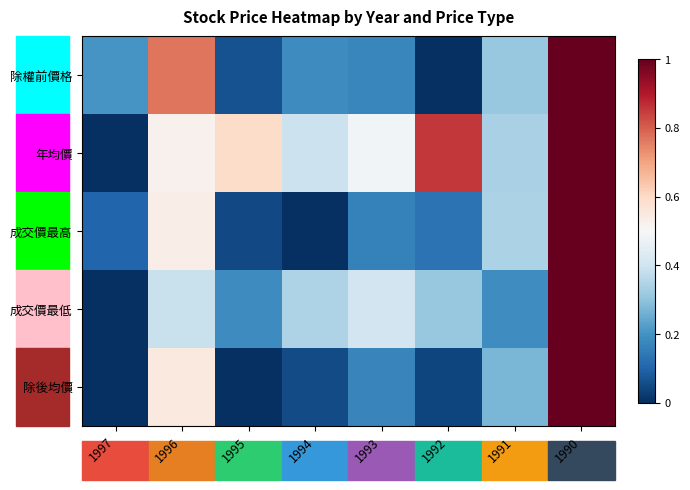

Reading left to right, extract all data points from this chart.

除權前價格: 1997=0.2	1996=0.8	1995=0.1	1994=0.2	1993=0.2	1992=0.0	1991=0.3	1990=1.0
年均價: 1997=0.0	1996=0.5	1995=0.6	1994=0.4	1993=0.5	1992=0.9	1991=0.3	1990=1.0
成交價最高: 1997=0.1	1996=0.5	1995=0.0	1994=0.0	1993=0.2	1992=0.1	1991=0.3	1990=1.0
成交價最低: 1997=0.0	1996=0.4	1995=0.2	1994=0.3	1993=0.4	1992=0.3	1991=0.2	1990=1.0
除後均價: 1997=0.0	1996=0.6	1995=0.0	1994=0.1	1993=0.2	1992=0.0	1991=0.3	1990=1.0